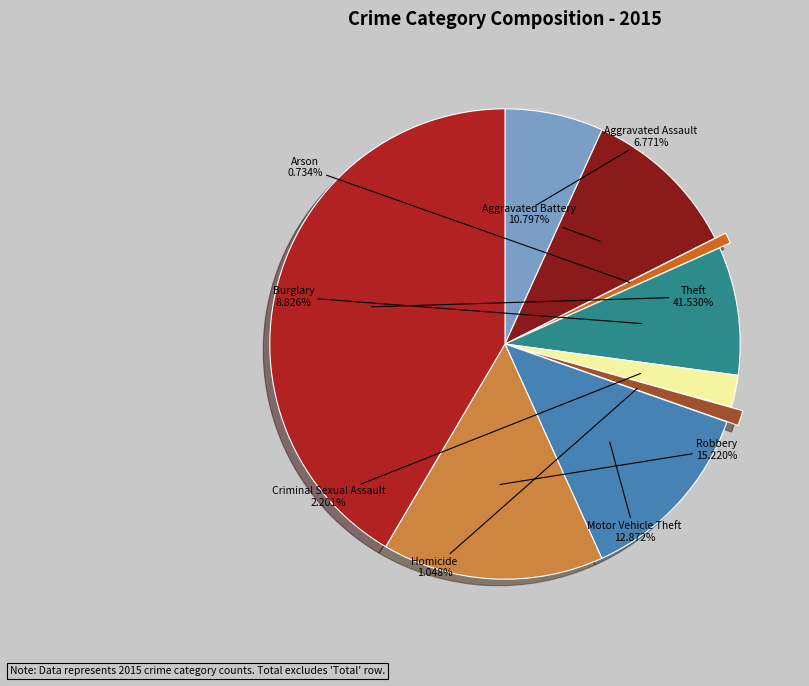

Which has a higher value, Aggravated Assault or Motor Vehicle Theft?

Motor Vehicle Theft